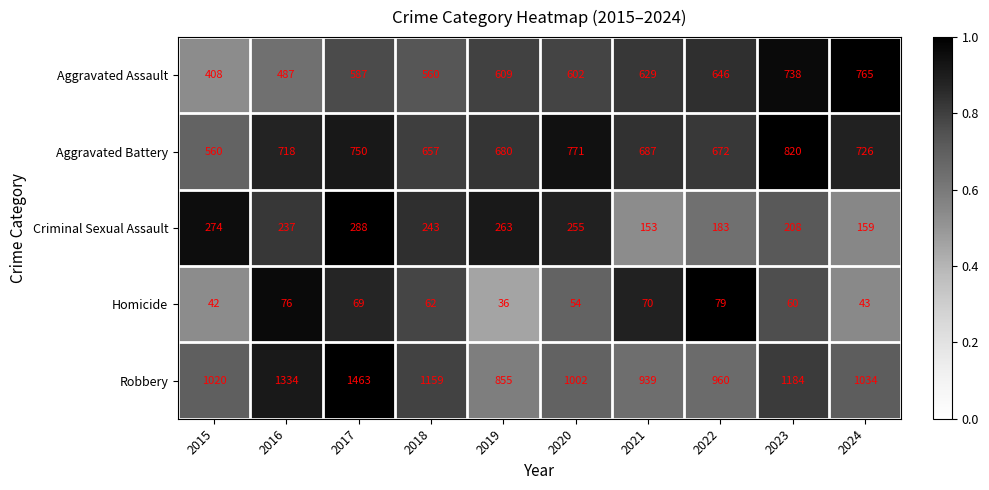

The Homicide series shows 80 at 2020. True or false?

False